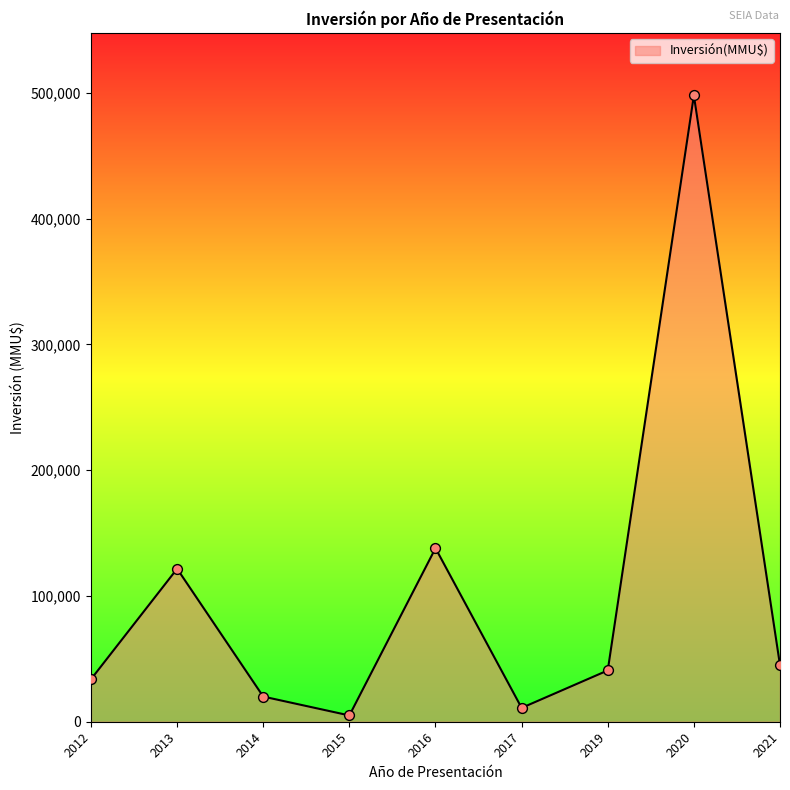

Which has a higher value, 2021 or 2014?

2021